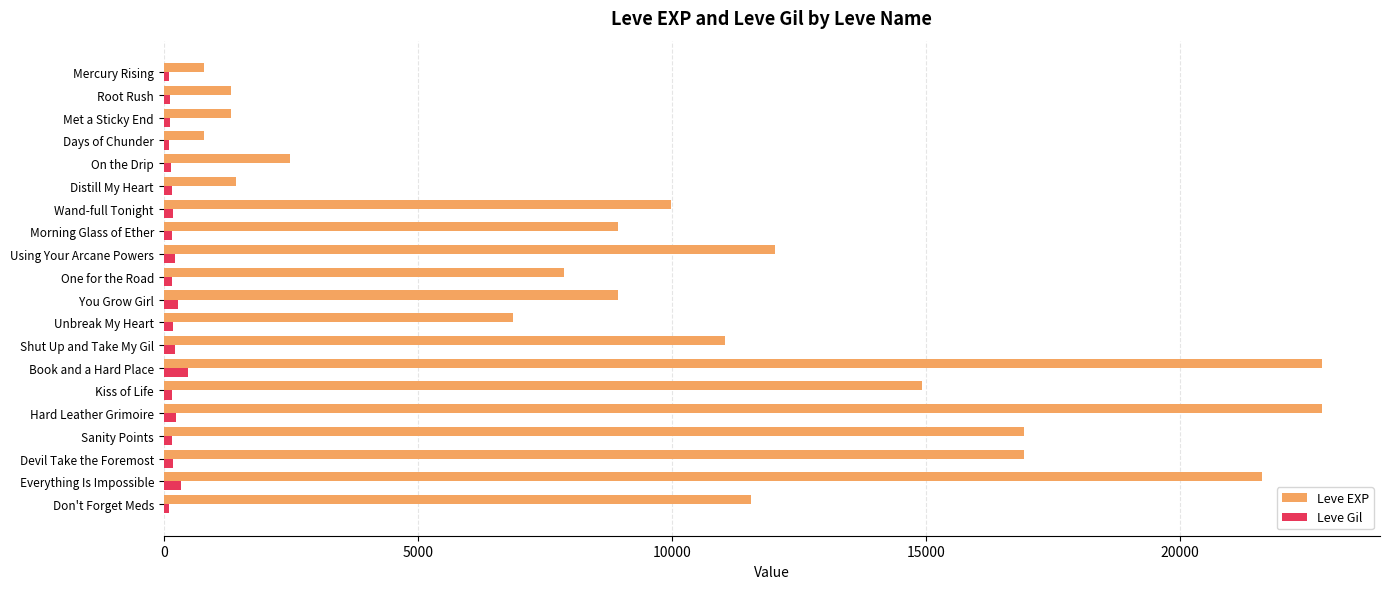

What is the minimum value for Leve EXP?

800